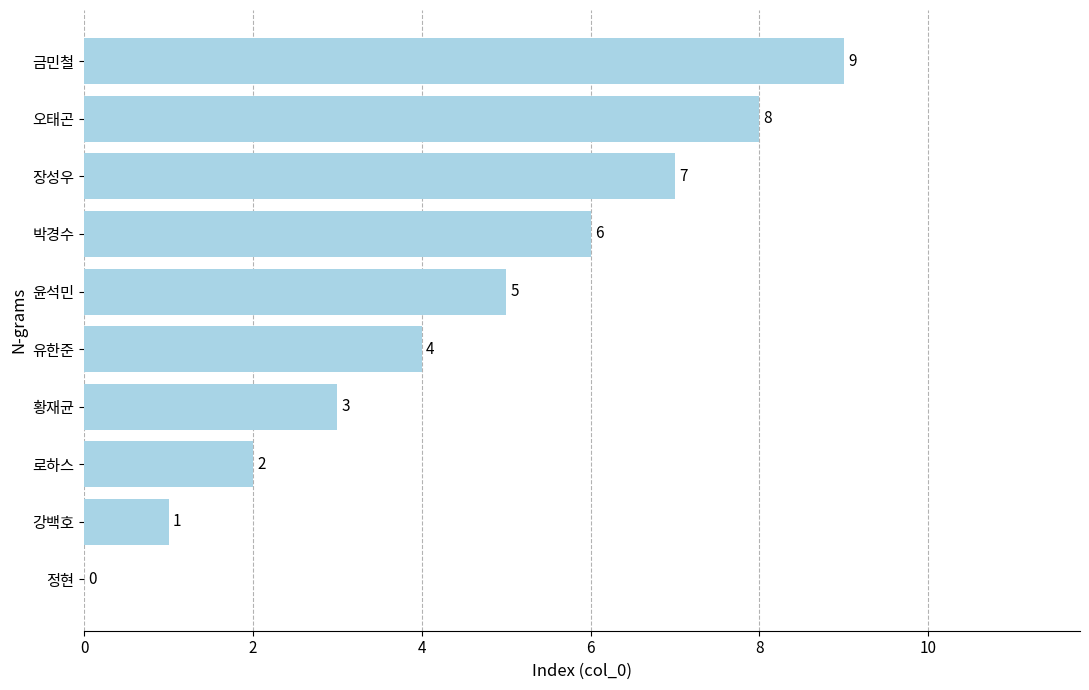

The chart shows a value of 7 at 장성우. True or false?

True